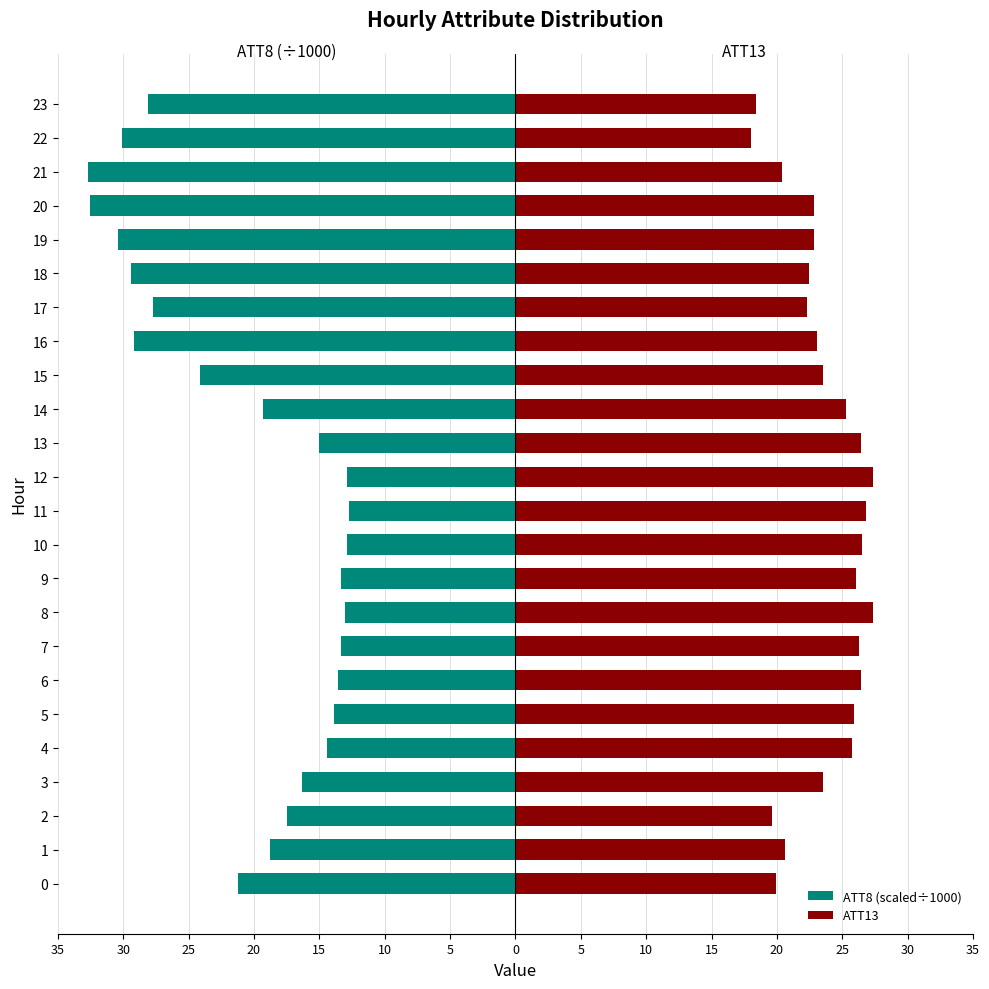

True or false: ATT13 has a value of 38.4 at 5.

False